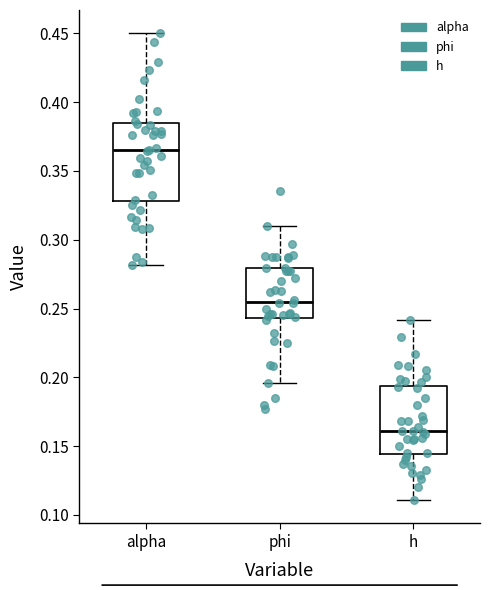

Reading left to right, read every box against the y-axis: the position of its median line, the range the box covers, and the ends of its whiskers. The values are not printed on the chart, so give them approximately, as read against the axis.

alpha: median 0.365, box 0.330 to 0.385, whiskers 0.280 to 0.450
phi: median 0.255, box 0.245 to 0.280, whiskers 0.195 to 0.310
h: median 0.160, box 0.145 to 0.195, whiskers 0.110 to 0.240